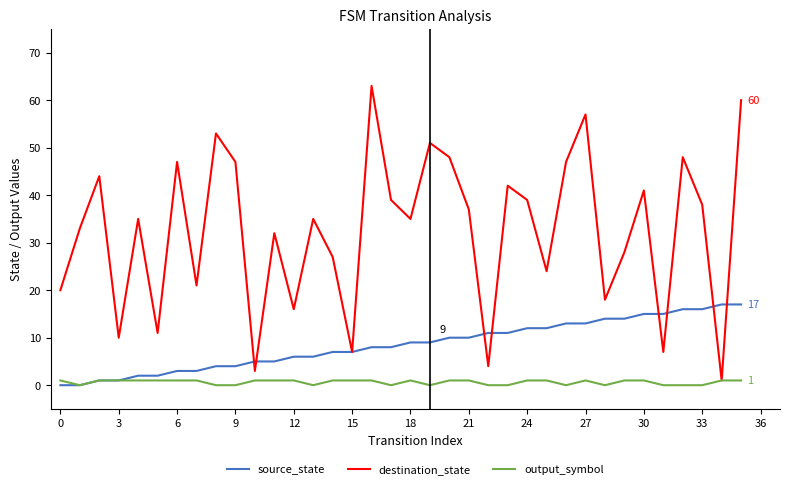

Rank the series by their maximum value, from highest to lowest.

destination_state, source_state, output_symbol